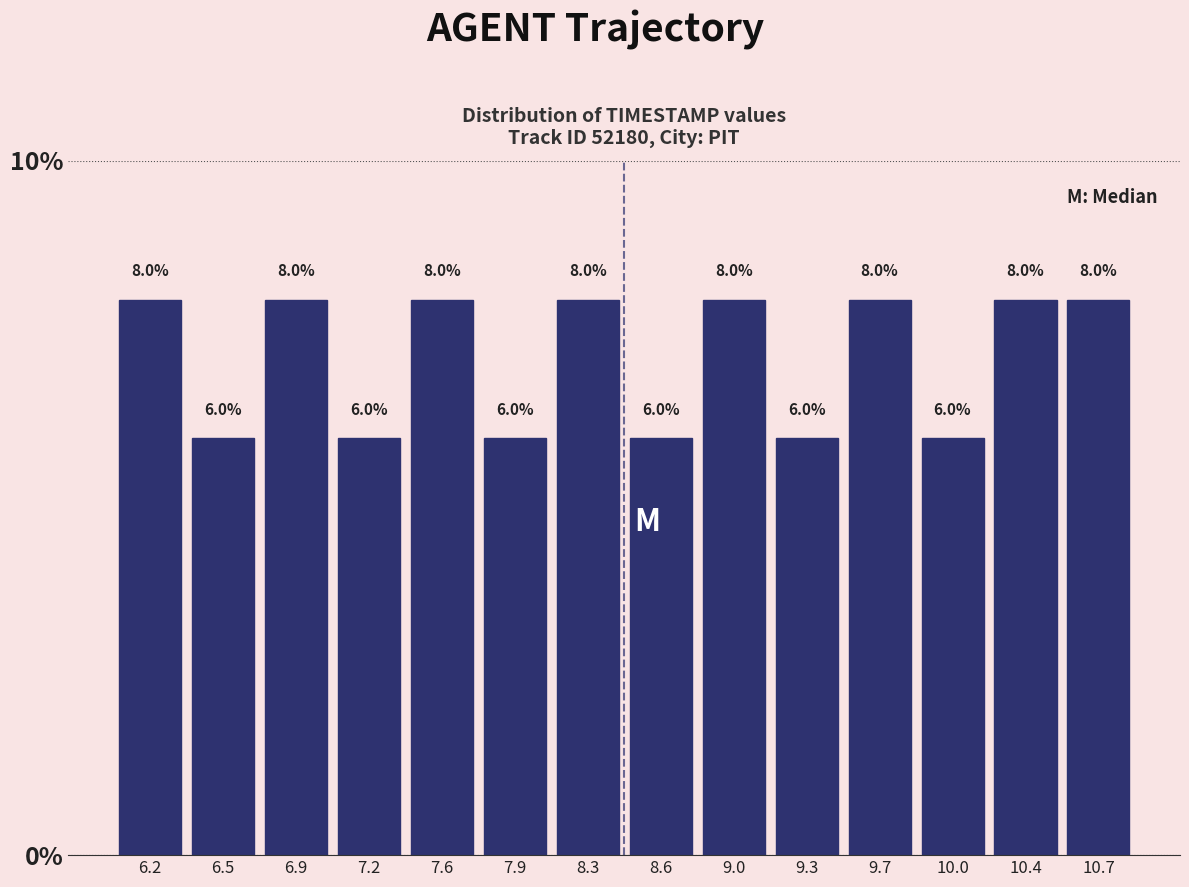

Reading left to right, transcribe this chart: for each bar, give the range it covers on the x-axis and its height.

6.00 to 6.35: 8.0
6.35 to 6.70: 6.0
6.70 to 7.05: 8.0
7.05 to 7.40: 6.0
7.40 to 7.75: 8.0
7.75 to 8.10: 6.0
8.10 to 8.45: 8.0
8.45 to 8.80: 6.0
8.80 to 9.15: 8.0
9.15 to 9.50: 6.0
9.50 to 9.85: 8.0
9.85 to 10.20: 6.0
10.20 to 10.55: 8.0
10.55 to 10.90: 8.0